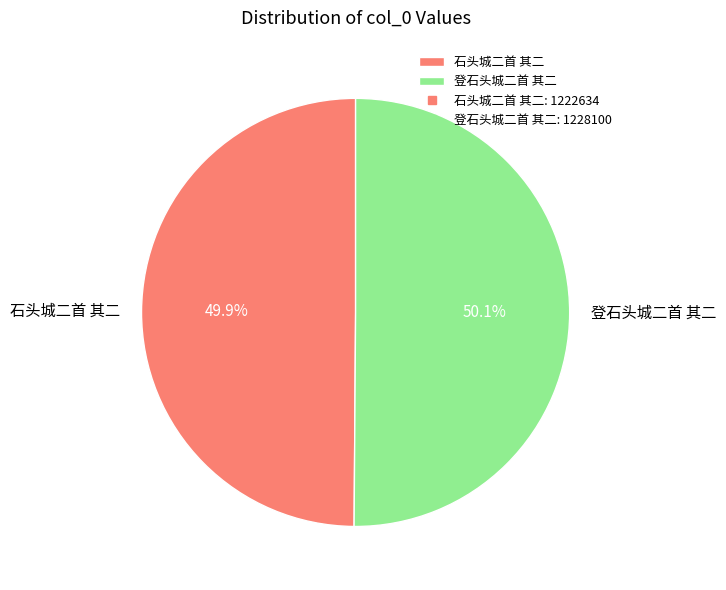

What is the ratio of the value at 石头城二首 其二 to the value at 登石头城二首 其二?

1.0